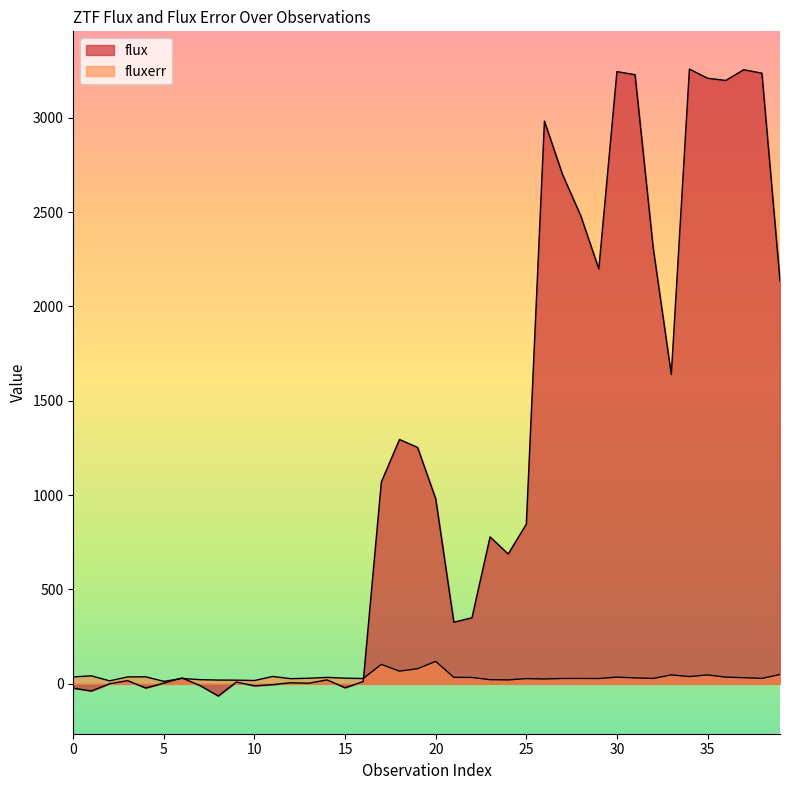

What is the average value of the fluxerr series?

36.9